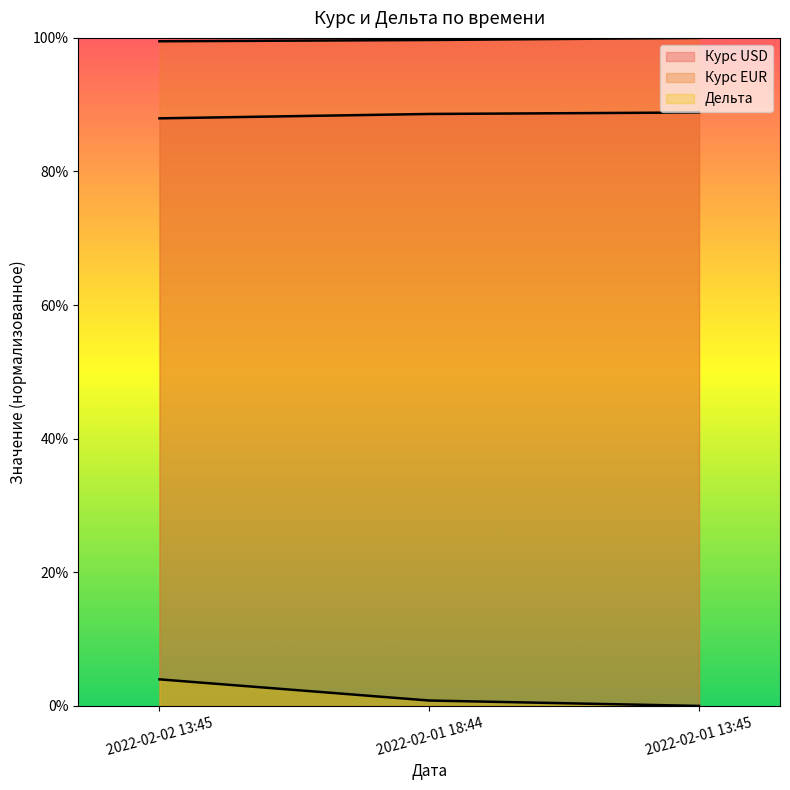

Count the number of data series in this chart.

3